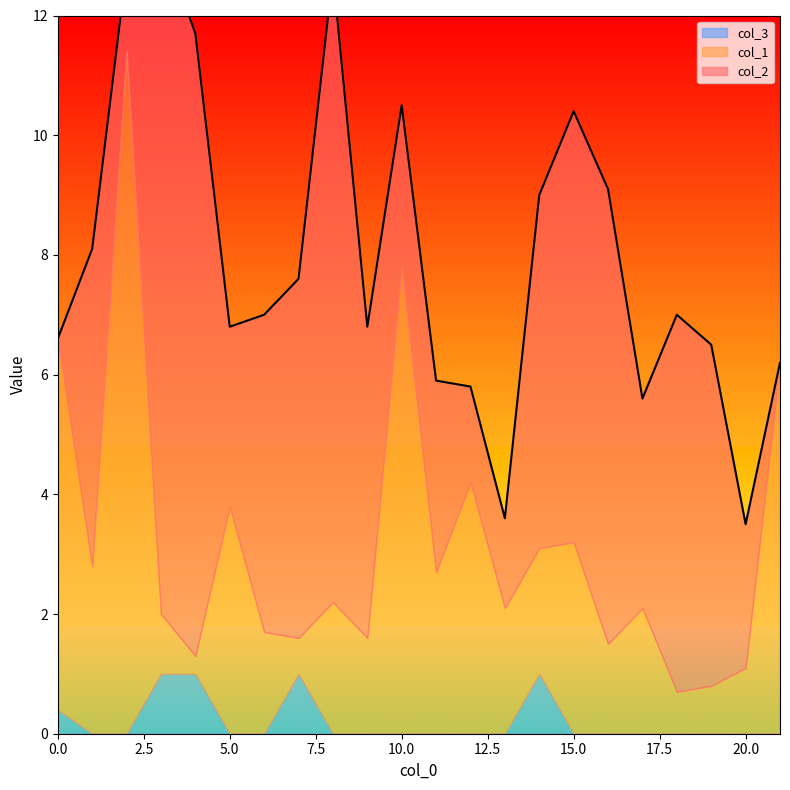

Rank the series at 17 from lowest to highest value.

col_3, col_1, col_2